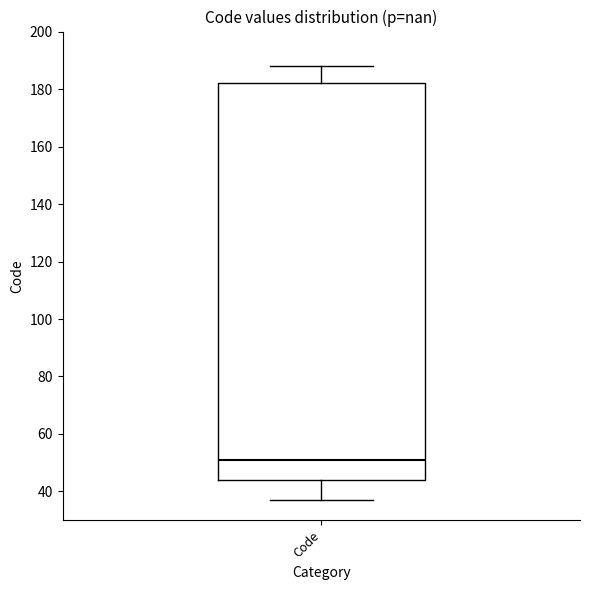

Where does the lower whisker of the box for Code end on the y-axis? The values are not printed on the chart, so give them approximately, as read against the axis.

38